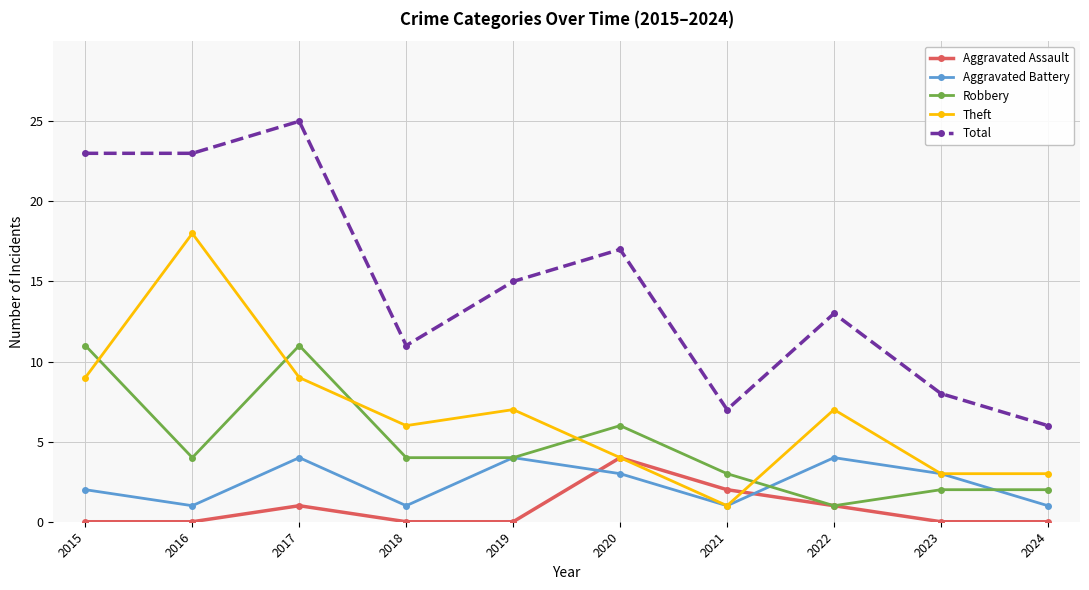

What are all the series names shown in the legend?

Aggravated Assault, Aggravated Battery, Robbery, Theft, Total